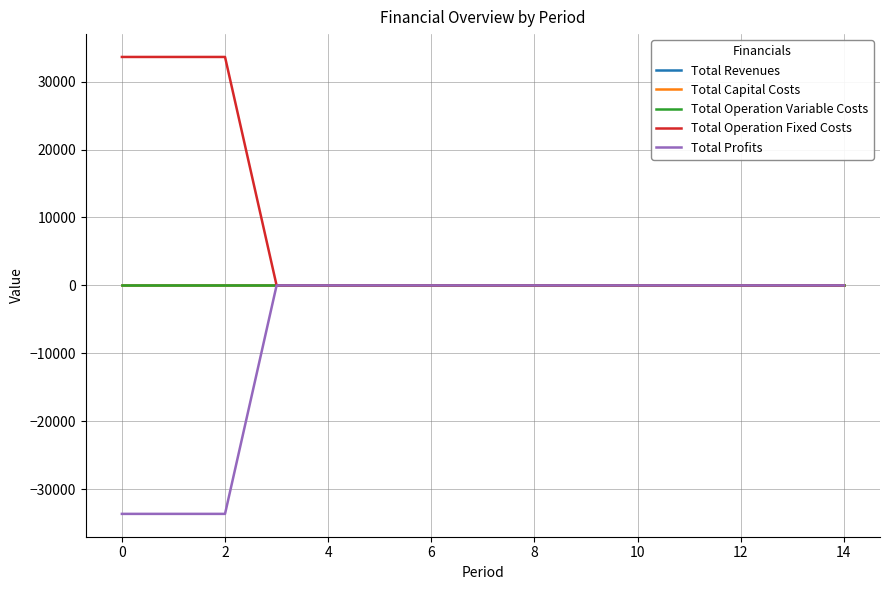

Which series has the largest total across all categories?

Total Operation Fixed Costs